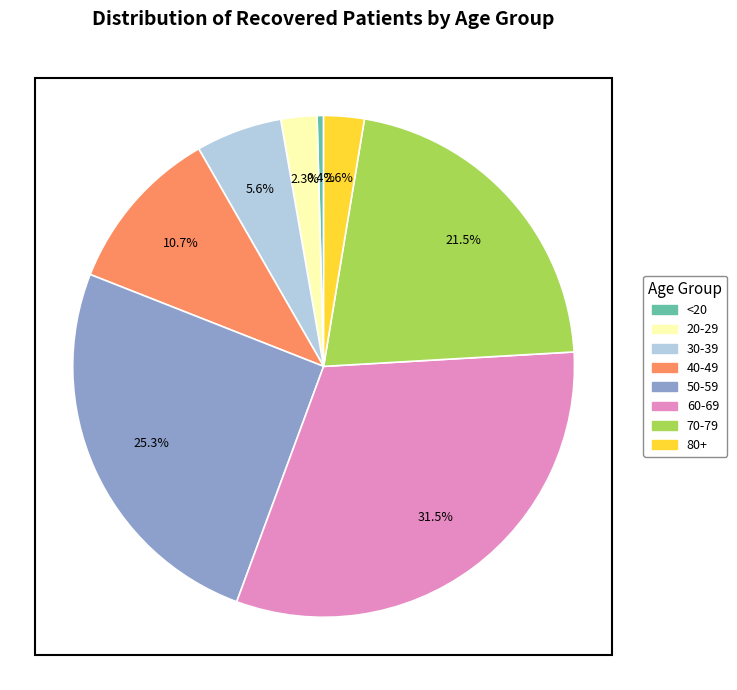

Which slice is the smallest?

<20